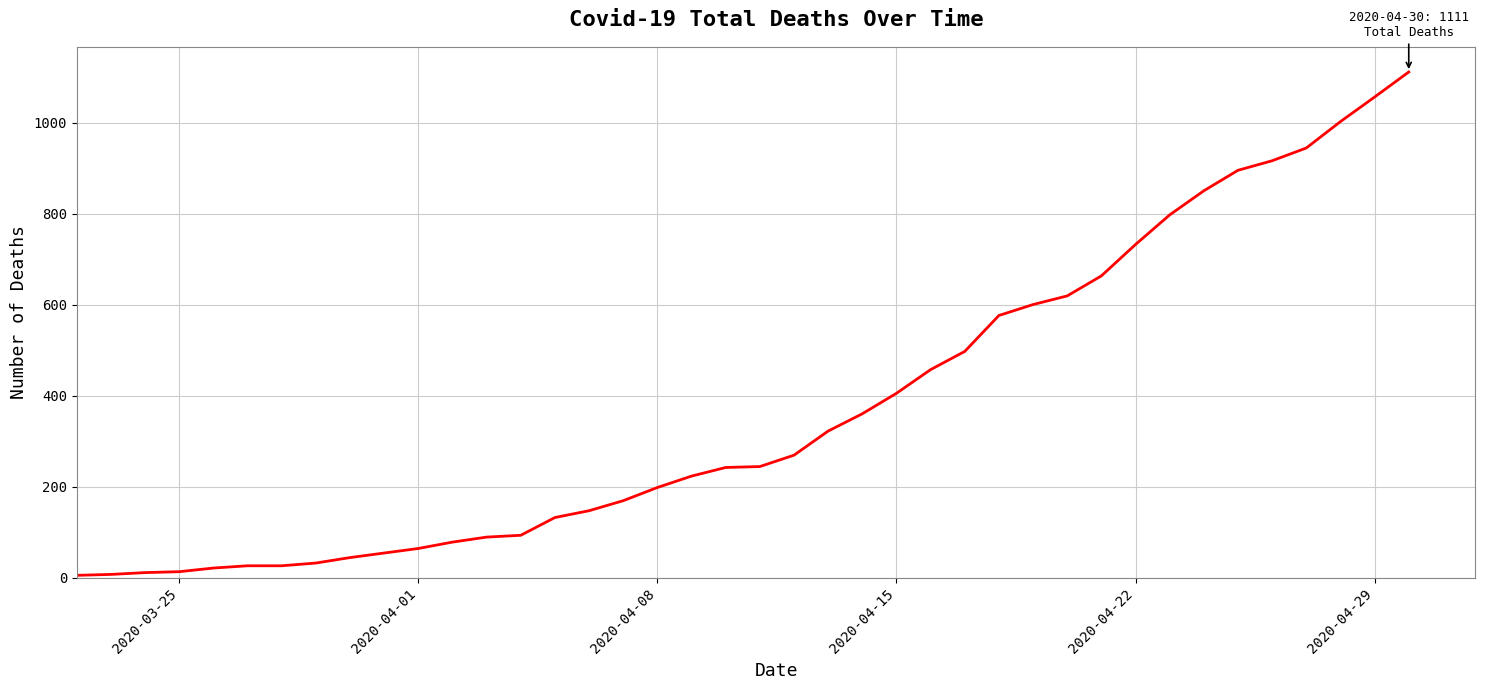

What is the greatest value displayed?

1111